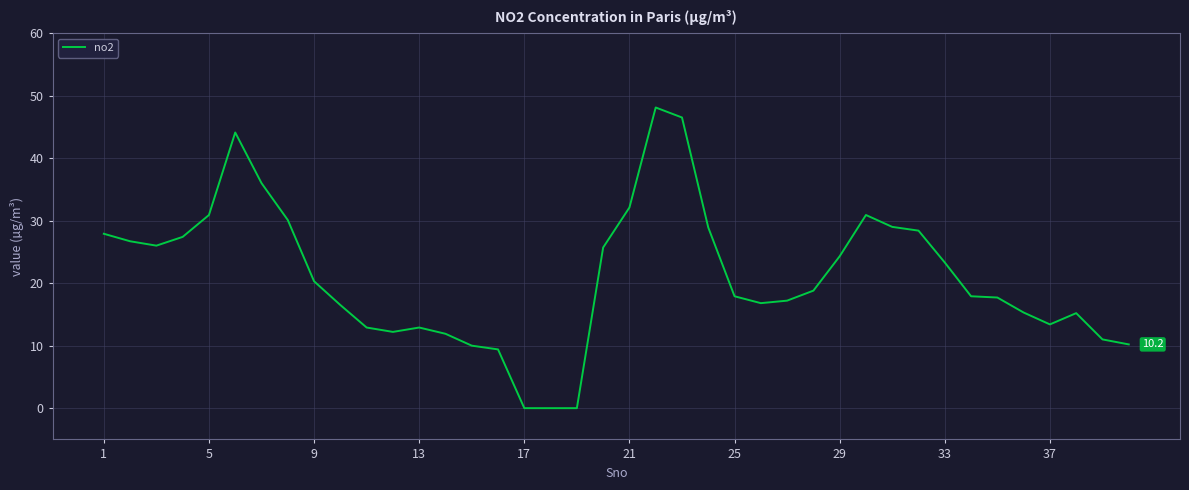

What is the difference between the maximum and minimum values?

48.1